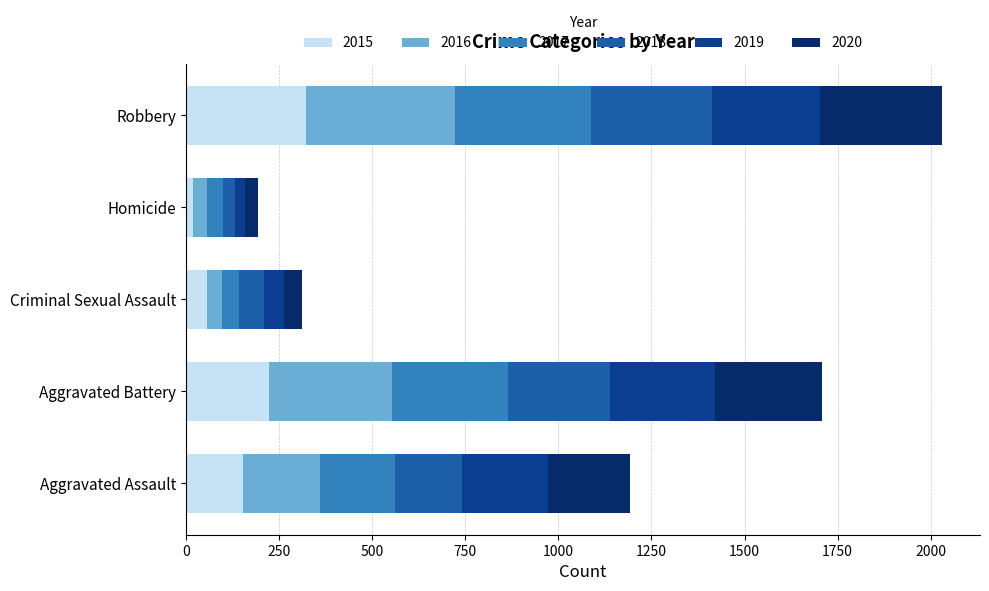

At which category is the sum across all series the highest?

Robbery